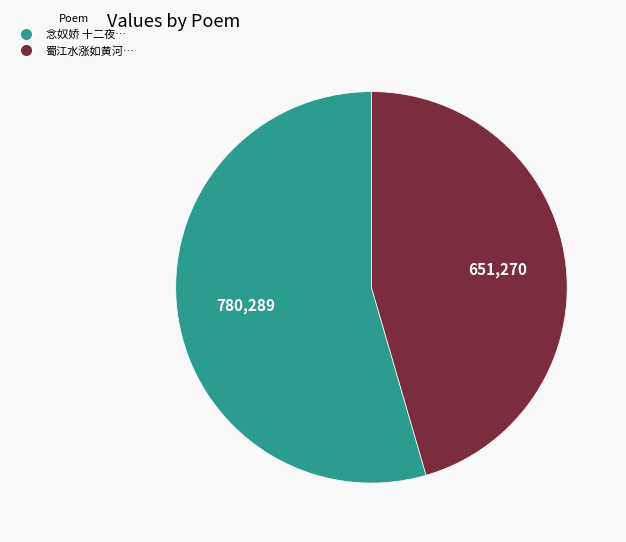

Does any single category account for the majority?

Yes